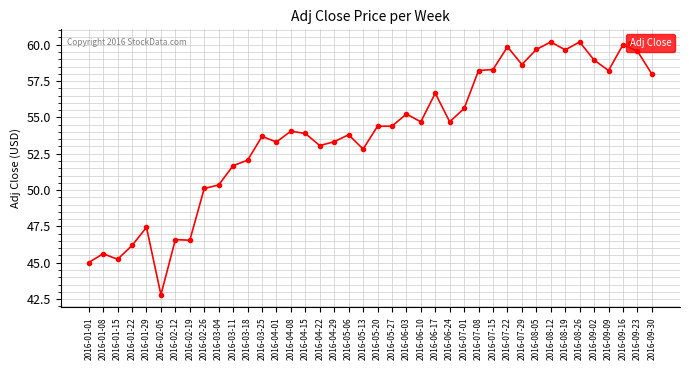

What is the average value?

53.8